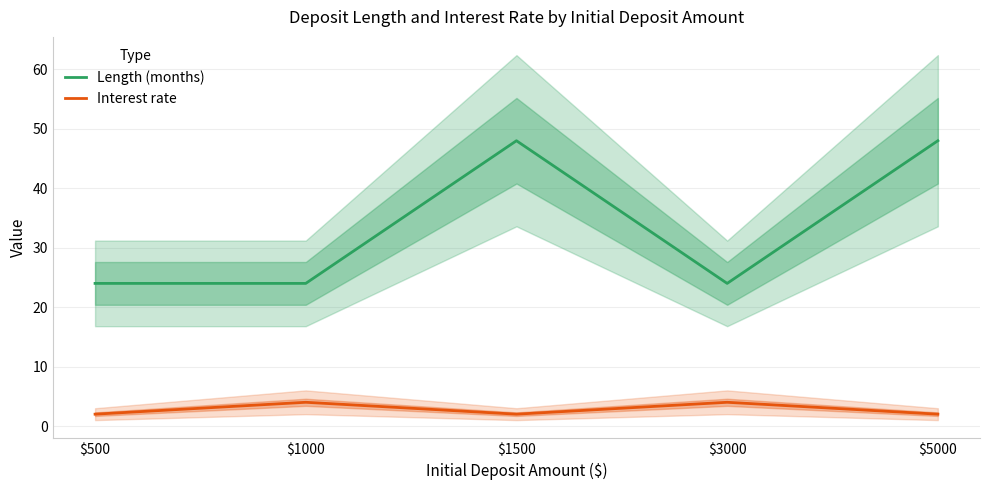

What is the approximate value of Interest rate at $3000?

4